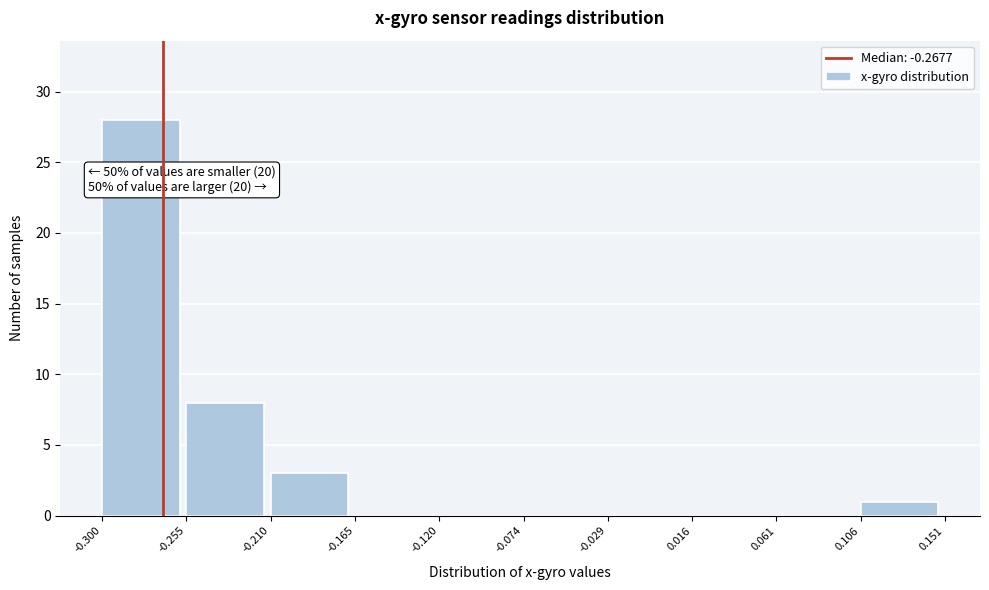

Over which range of the x-axis is the bar tallest?

-0.300 to -0.255